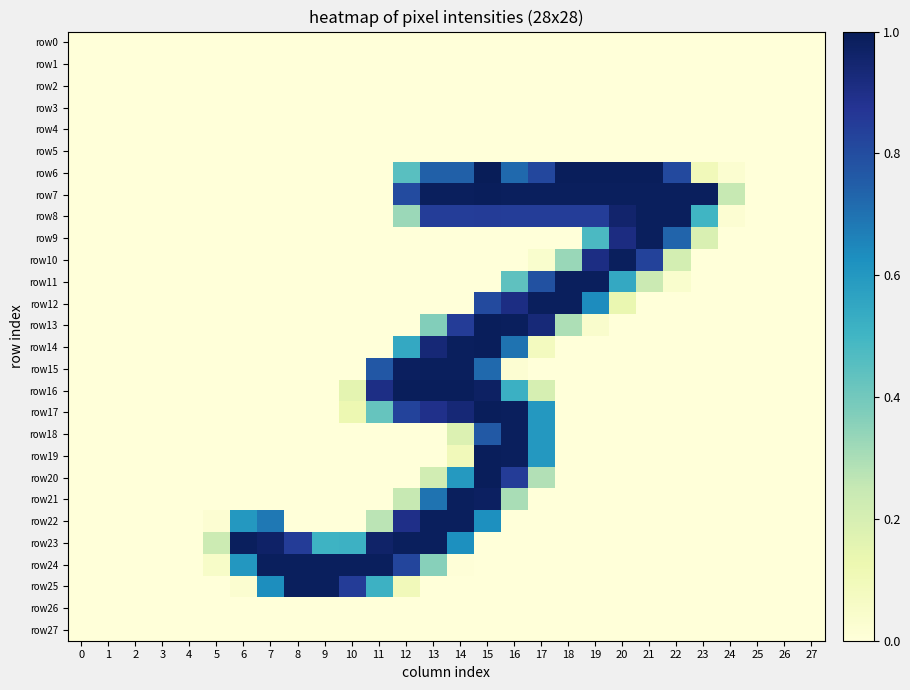

Reading left to right, extract all data points from this chart.

row0: 0=0.0	1=0.0	2=0.0	3=0.0	4=0.0	5=0.0	6=0.0	7=0.0	8=0.0	9=0.0	10=0.0	11=0.0	12=0.0	13=0.0	14=0.0	15=0.0	16=0.0	17=0.0	18=0.0	19=0.0	20=0.0	21=0.0	22=0.0	23=0.0	24=0.0	25=0.0	26=0.0	27=0.0
row1: 0=0.0	1=0.0	2=0.0	3=0.0	4=0.0	5=0.0	6=0.0	7=0.0	8=0.0	9=0.0	10=0.0	11=0.0	12=0.0	13=0.0	14=0.0	15=0.0	16=0.0	17=0.0	18=0.0	19=0.0	20=0.0	21=0.0	22=0.0	23=0.0	24=0.0	25=0.0	26=0.0	27=0.0
row2: 0=0.0	1=0.0	2=0.0	3=0.0	4=0.0	5=0.0	6=0.0	7=0.0	8=0.0	9=0.0	10=0.0	11=0.0	12=0.0	13=0.0	14=0.0	15=0.0	16=0.0	17=0.0	18=0.0	19=0.0	20=0.0	21=0.0	22=0.0	23=0.0	24=0.0	25=0.0	26=0.0	27=0.0
row3: 0=0.0	1=0.0	2=0.0	3=0.0	4=0.0	5=0.0	6=0.0	7=0.0	8=0.0	9=0.0	10=0.0	11=0.0	12=0.0	13=0.0	14=0.0	15=0.0	16=0.0	17=0.0	18=0.0	19=0.0	20=0.0	21=0.0	22=0.0	23=0.0	24=0.0	25=0.0	26=0.0	27=0.0
row4: 0=0.0	1=0.0	2=0.0	3=0.0	4=0.0	5=0.0	6=0.0	7=0.0	8=0.0	9=0.0	10=0.0	11=0.0	12=0.0	13=0.0	14=0.0	15=0.0	16=0.0	17=0.0	18=0.0	19=0.0	20=0.0	21=0.0	22=0.0	23=0.0	24=0.0	25=0.0	26=0.0	27=0.0
row5: 0=0.0	1=0.0	2=0.0	3=0.0	4=0.0	5=0.0	6=0.0	7=0.0	8=0.0	9=0.0	10=0.0	11=0.0	12=0.0	13=0.0	14=0.0	15=0.0	16=0.0	17=0.0	18=0.0	19=0.0	20=0.0	21=0.0	22=0.0	23=0.0	24=0.0	25=0.0	26=0.0	27=0.0
row6: 0=0.0	1=0.0	2=0.0	3=0.0	4=0.0	5=0.0	6=0.0	7=0.0	8=0.0	9=0.0	10=0.0	11=0.0	12=0.5	13=0.7	14=0.7	15=1.0	16=0.7	17=0.8	18=1.0	19=1.0	20=1.0	21=1.0	22=0.8	23=0.1	24=0.0	25=0.0	26=0.0	27=0.0
row7: 0=0.0	1=0.0	2=0.0	3=0.0	4=0.0	5=0.0	6=0.0	7=0.0	8=0.0	9=0.0	10=0.0	11=0.0	12=0.8	13=1.0	14=1.0	15=1.0	16=1.0	17=1.0	18=1.0	19=1.0	20=1.0	21=1.0	22=1.0	23=1.0	24=0.2	25=0.0	26=0.0	27=0.0
row8: 0=0.0	1=0.0	2=0.0	3=0.0	4=0.0	5=0.0	6=0.0	7=0.0	8=0.0	9=0.0	10=0.0	11=0.0	12=0.3	13=0.8	14=0.8	15=0.9	16=0.8	17=0.8	18=0.8	19=0.8	20=1.0	21=1.0	22=1.0	23=0.5	24=0.0	25=0.0	26=0.0	27=0.0
row9: 0=0.0	1=0.0	2=0.0	3=0.0	4=0.0	5=0.0	6=0.0	7=0.0	8=0.0	9=0.0	10=0.0	11=0.0	12=0.0	13=0.0	14=0.0	15=0.0	16=0.0	17=0.0	18=0.0	19=0.5	20=0.9	21=1.0	22=0.7	23=0.2	24=0.0	25=0.0	26=0.0	27=0.0
row10: 0=0.0	1=0.0	2=0.0	3=0.0	4=0.0	5=0.0	6=0.0	7=0.0	8=0.0	9=0.0	10=0.0	11=0.0	12=0.0	13=0.0	14=0.0	15=0.0	16=0.0	17=0.0	18=0.3	19=0.9	20=1.0	21=0.8	22=0.2	23=0.0	24=0.0	25=0.0	26=0.0	27=0.0
row11: 0=0.0	1=0.0	2=0.0	3=0.0	4=0.0	5=0.0	6=0.0	7=0.0	8=0.0	9=0.0	10=0.0	11=0.0	12=0.0	13=0.0	14=0.0	15=0.0	16=0.4	17=0.8	18=1.0	19=1.0	20=0.5	21=0.2	22=0.0	23=0.0	24=0.0	25=0.0	26=0.0	27=0.0
row12: 0=0.0	1=0.0	2=0.0	3=0.0	4=0.0	5=0.0	6=0.0	7=0.0	8=0.0	9=0.0	10=0.0	11=0.0	12=0.0	13=0.0	14=0.0	15=0.8	16=0.9	17=1.0	18=1.0	19=0.6	20=0.1	21=0.0	22=0.0	23=0.0	24=0.0	25=0.0	26=0.0	27=0.0
row13: 0=0.0	1=0.0	2=0.0	3=0.0	4=0.0	5=0.0	6=0.0	7=0.0	8=0.0	9=0.0	10=0.0	11=0.0	12=0.0	13=0.4	14=0.9	15=1.0	16=1.0	17=0.9	18=0.3	19=0.0	20=0.0	21=0.0	22=0.0	23=0.0	24=0.0	25=0.0	26=0.0	27=0.0
row14: 0=0.0	1=0.0	2=0.0	3=0.0	4=0.0	5=0.0	6=0.0	7=0.0	8=0.0	9=0.0	10=0.0	11=0.0	12=0.5	13=0.9	14=1.0	15=1.0	16=0.7	17=0.1	18=0.0	19=0.0	20=0.0	21=0.0	22=0.0	23=0.0	24=0.0	25=0.0	26=0.0	27=0.0
row15: 0=0.0	1=0.0	2=0.0	3=0.0	4=0.0	5=0.0	6=0.0	7=0.0	8=0.0	9=0.0	10=0.0	11=0.8	12=1.0	13=1.0	14=1.0	15=0.7	16=0.0	17=0.0	18=0.0	19=0.0	20=0.0	21=0.0	22=0.0	23=0.0	24=0.0	25=0.0	26=0.0	27=0.0
row16: 0=0.0	1=0.0	2=0.0	3=0.0	4=0.0	5=0.0	6=0.0	7=0.0	8=0.0	9=0.0	10=0.2	11=0.9	12=1.0	13=1.0	14=1.0	15=1.0	16=0.5	17=0.2	18=0.0	19=0.0	20=0.0	21=0.0	22=0.0	23=0.0	24=0.0	25=0.0	26=0.0	27=0.0
row17: 0=0.0	1=0.0	2=0.0	3=0.0	4=0.0	5=0.0	6=0.0	7=0.0	8=0.0	9=0.0	10=0.1	11=0.4	12=0.8	13=0.9	14=0.9	15=1.0	16=1.0	17=0.6	18=0.0	19=0.0	20=0.0	21=0.0	22=0.0	23=0.0	24=0.0	25=0.0	26=0.0	27=0.0
row18: 0=0.0	1=0.0	2=0.0	3=0.0	4=0.0	5=0.0	6=0.0	7=0.0	8=0.0	9=0.0	10=0.0	11=0.0	12=0.0	13=0.0	14=0.2	15=0.8	16=1.0	17=0.6	18=0.0	19=0.0	20=0.0	21=0.0	22=0.0	23=0.0	24=0.0	25=0.0	26=0.0	27=0.0
row19: 0=0.0	1=0.0	2=0.0	3=0.0	4=0.0	5=0.0	6=0.0	7=0.0	8=0.0	9=0.0	10=0.0	11=0.0	12=0.0	13=0.0	14=0.1	15=1.0	16=1.0	17=0.6	18=0.0	19=0.0	20=0.0	21=0.0	22=0.0	23=0.0	24=0.0	25=0.0	26=0.0	27=0.0
row20: 0=0.0	1=0.0	2=0.0	3=0.0	4=0.0	5=0.0	6=0.0	7=0.0	8=0.0	9=0.0	10=0.0	11=0.0	12=0.0	13=0.2	14=0.6	15=1.0	16=0.9	17=0.3	18=0.0	19=0.0	20=0.0	21=0.0	22=0.0	23=0.0	24=0.0	25=0.0	26=0.0	27=0.0
row21: 0=0.0	1=0.0	2=0.0	3=0.0	4=0.0	5=0.0	6=0.0	7=0.0	8=0.0	9=0.0	10=0.0	11=0.0	12=0.2	13=0.7	14=1.0	15=1.0	16=0.3	17=0.0	18=0.0	19=0.0	20=0.0	21=0.0	22=0.0	23=0.0	24=0.0	25=0.0	26=0.0	27=0.0
row22: 0=0.0	1=0.0	2=0.0	3=0.0	4=0.0	5=0.0	6=0.6	7=0.7	8=0.0	9=0.0	10=0.0	11=0.3	12=0.9	13=1.0	14=1.0	15=0.6	16=0.0	17=0.0	18=0.0	19=0.0	20=0.0	21=0.0	22=0.0	23=0.0	24=0.0	25=0.0	26=0.0	27=0.0
row23: 0=0.0	1=0.0	2=0.0	3=0.0	4=0.0	5=0.2	6=1.0	7=1.0	8=0.9	9=0.5	10=0.5	11=1.0	12=1.0	13=1.0	14=0.6	15=0.0	16=0.0	17=0.0	18=0.0	19=0.0	20=0.0	21=0.0	22=0.0	23=0.0	24=0.0	25=0.0	26=0.0	27=0.0
row24: 0=0.0	1=0.0	2=0.0	3=0.0	4=0.0	5=0.1	6=0.6	7=1.0	8=1.0	9=1.0	10=1.0	11=1.0	12=0.8	13=0.4	14=0.0	15=0.0	16=0.0	17=0.0	18=0.0	19=0.0	20=0.0	21=0.0	22=0.0	23=0.0	24=0.0	25=0.0	26=0.0	27=0.0
row25: 0=0.0	1=0.0	2=0.0	3=0.0	4=0.0	5=0.0	6=0.0	7=0.6	8=1.0	9=1.0	10=0.9	11=0.5	12=0.1	13=0.0	14=0.0	15=0.0	16=0.0	17=0.0	18=0.0	19=0.0	20=0.0	21=0.0	22=0.0	23=0.0	24=0.0	25=0.0	26=0.0	27=0.0
row26: 0=0.0	1=0.0	2=0.0	3=0.0	4=0.0	5=0.0	6=0.0	7=0.0	8=0.0	9=0.0	10=0.0	11=0.0	12=0.0	13=0.0	14=0.0	15=0.0	16=0.0	17=0.0	18=0.0	19=0.0	20=0.0	21=0.0	22=0.0	23=0.0	24=0.0	25=0.0	26=0.0	27=0.0
row27: 0=0.0	1=0.0	2=0.0	3=0.0	4=0.0	5=0.0	6=0.0	7=0.0	8=0.0	9=0.0	10=0.0	11=0.0	12=0.0	13=0.0	14=0.0	15=0.0	16=0.0	17=0.0	18=0.0	19=0.0	20=0.0	21=0.0	22=0.0	23=0.0	24=0.0	25=0.0	26=0.0	27=0.0